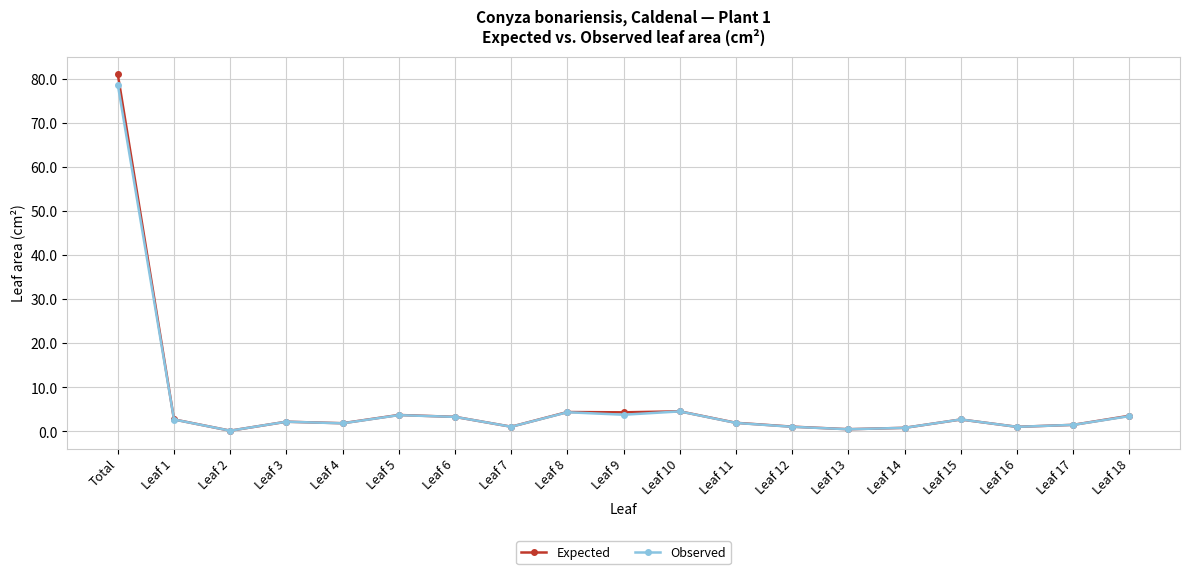

In Observed, how many points are lower than both neighbors (excluding endpoints)?

6